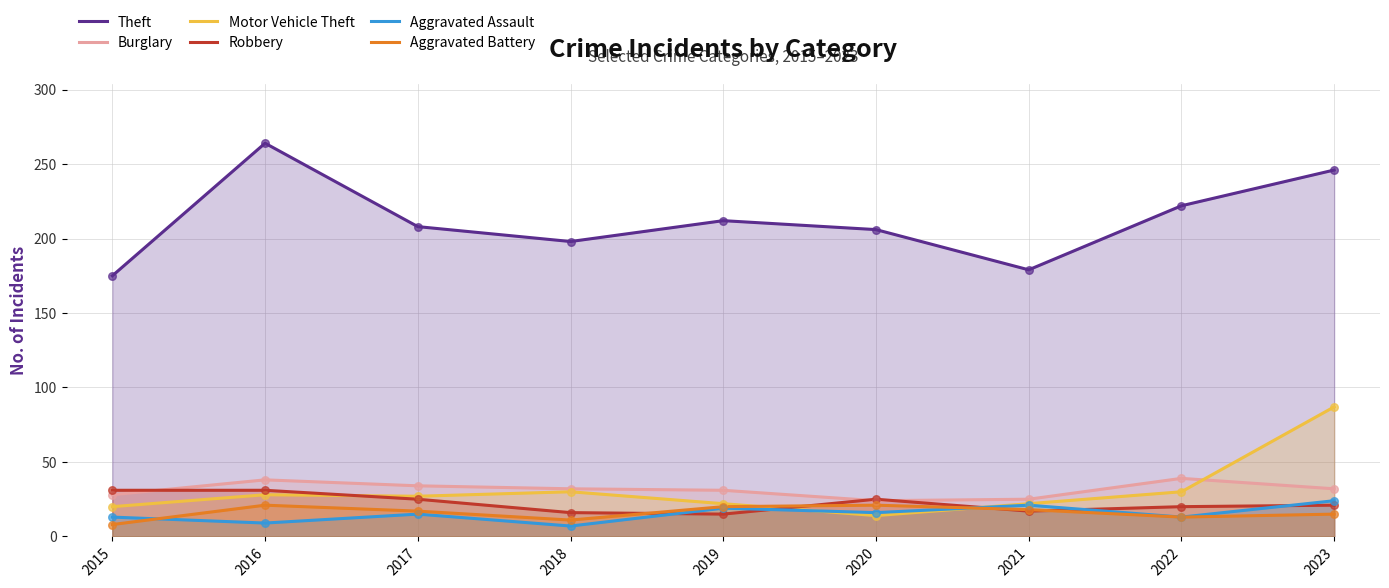

At how many categories does at least one series exceed 209?

4